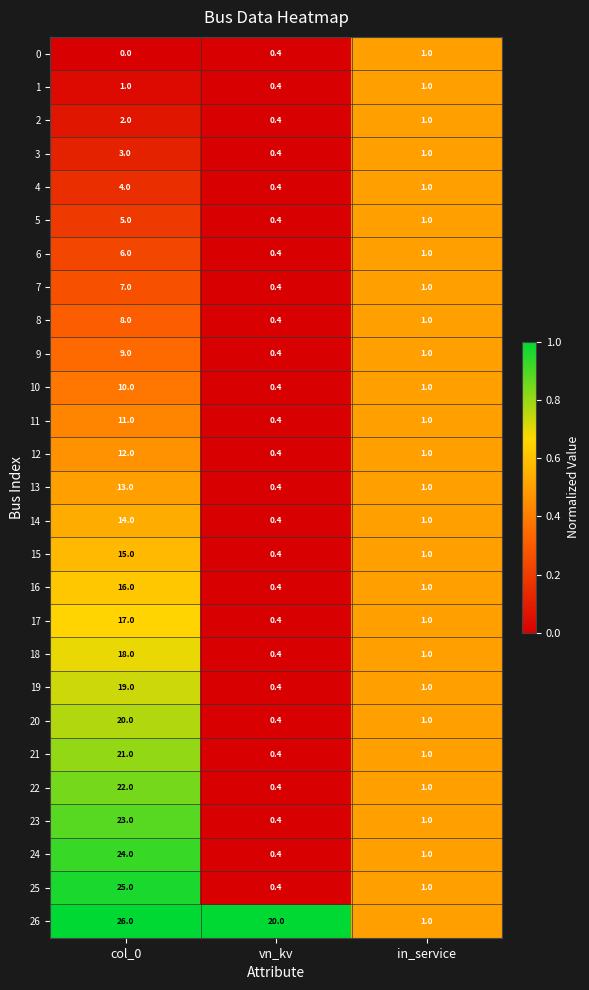

Which series has the largest total across all categories?

26